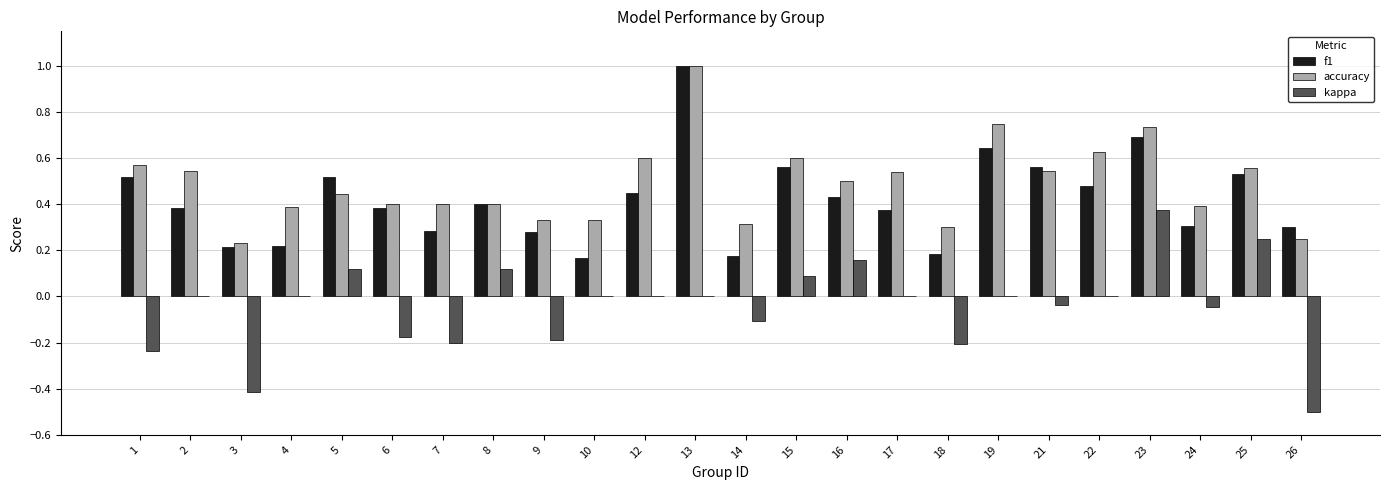

The accuracy series shows 0.8 at 22. True or false?

False